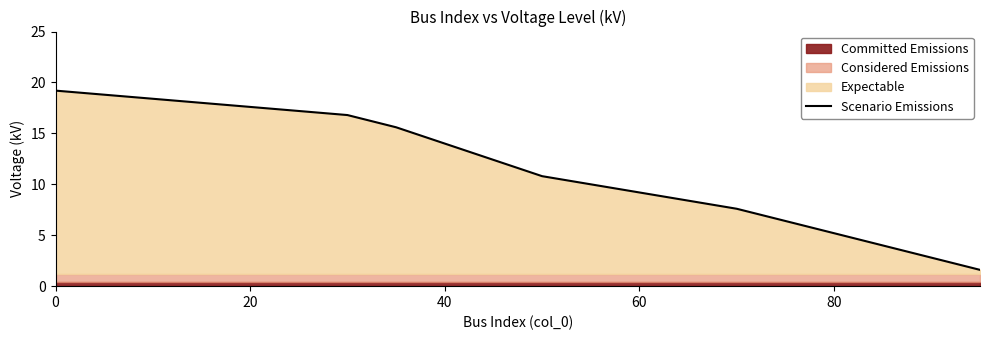

True or false: Scenario Emissions has a value of 30.1 at 20.

False